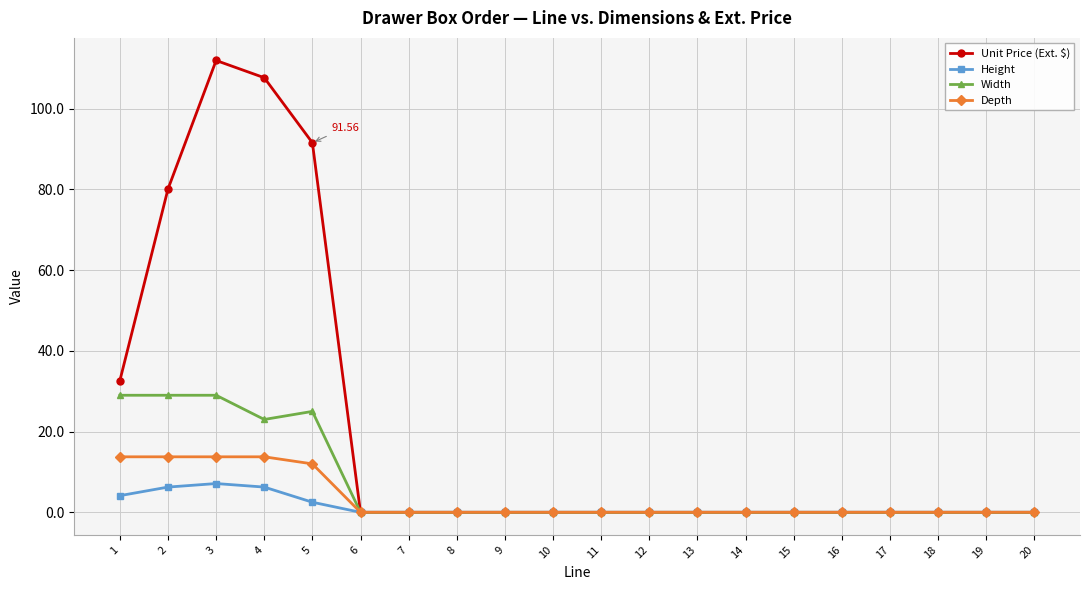

What is the highest value of the Width series?

29.0